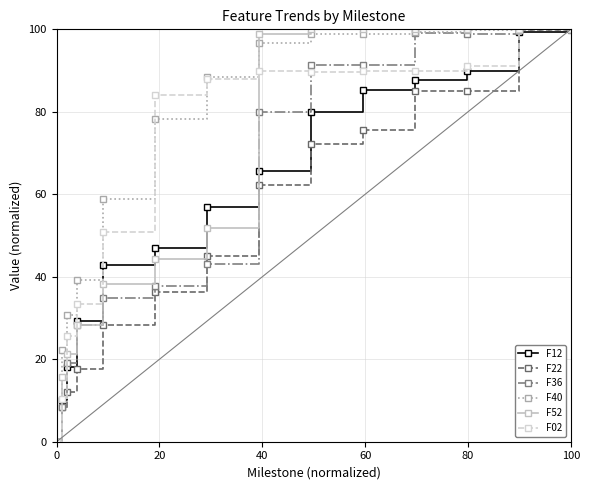

In F36, how many points are lower than both neighbors (excluding endpoints)?

1